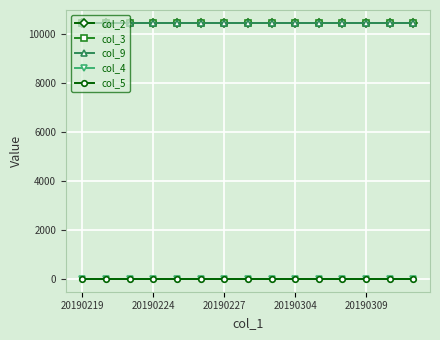

Does the chart have visible grid lines?

Yes